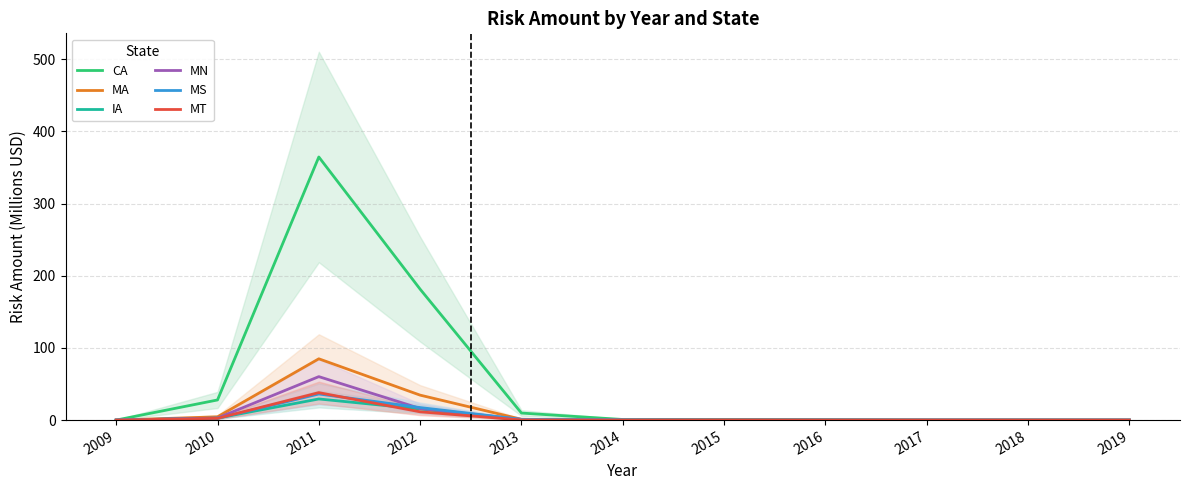

Is the value of CA at 2018 greater than the value of MA at 2019?

Yes